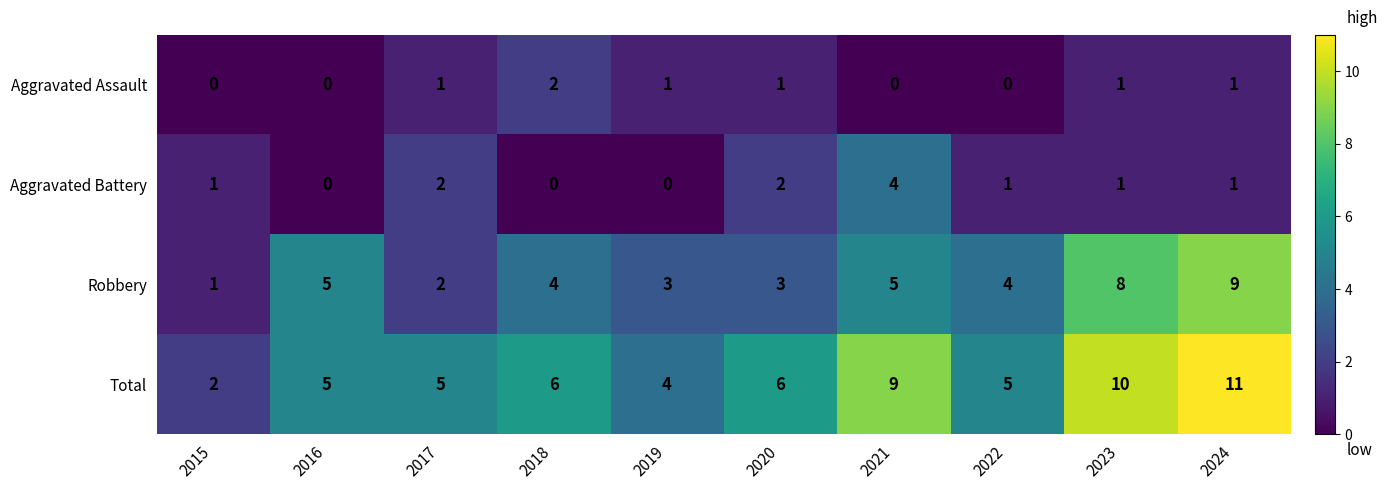

True or false: Robbery has a value of 2 at 2020.

False